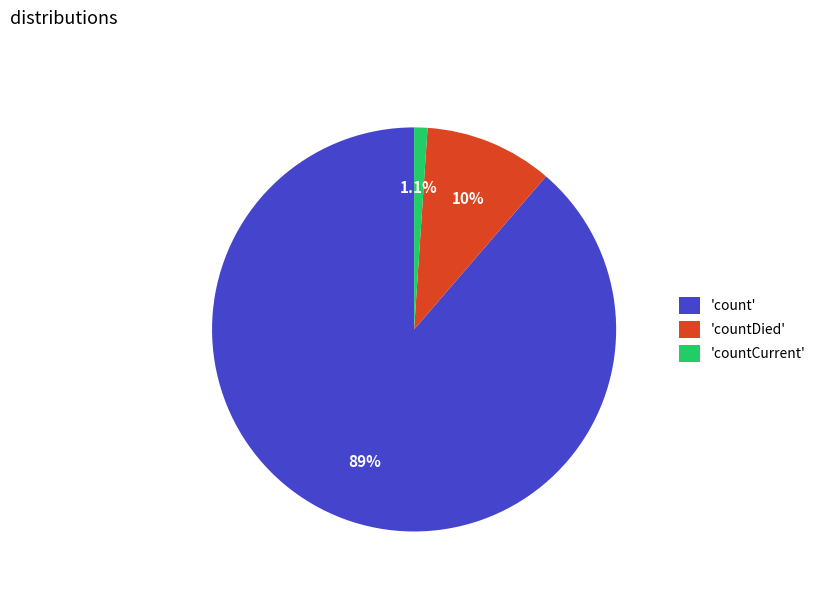

Is there any slice that represents more than half of the pie?

Yes